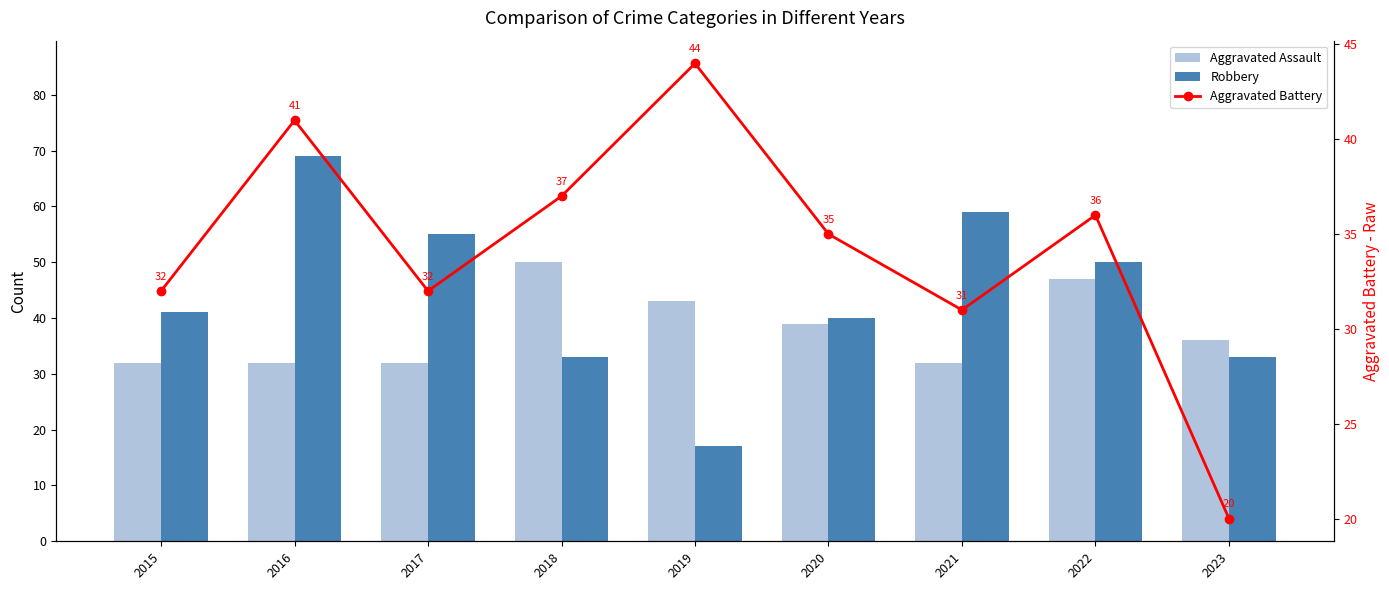

What is the smallest value displayed?

17